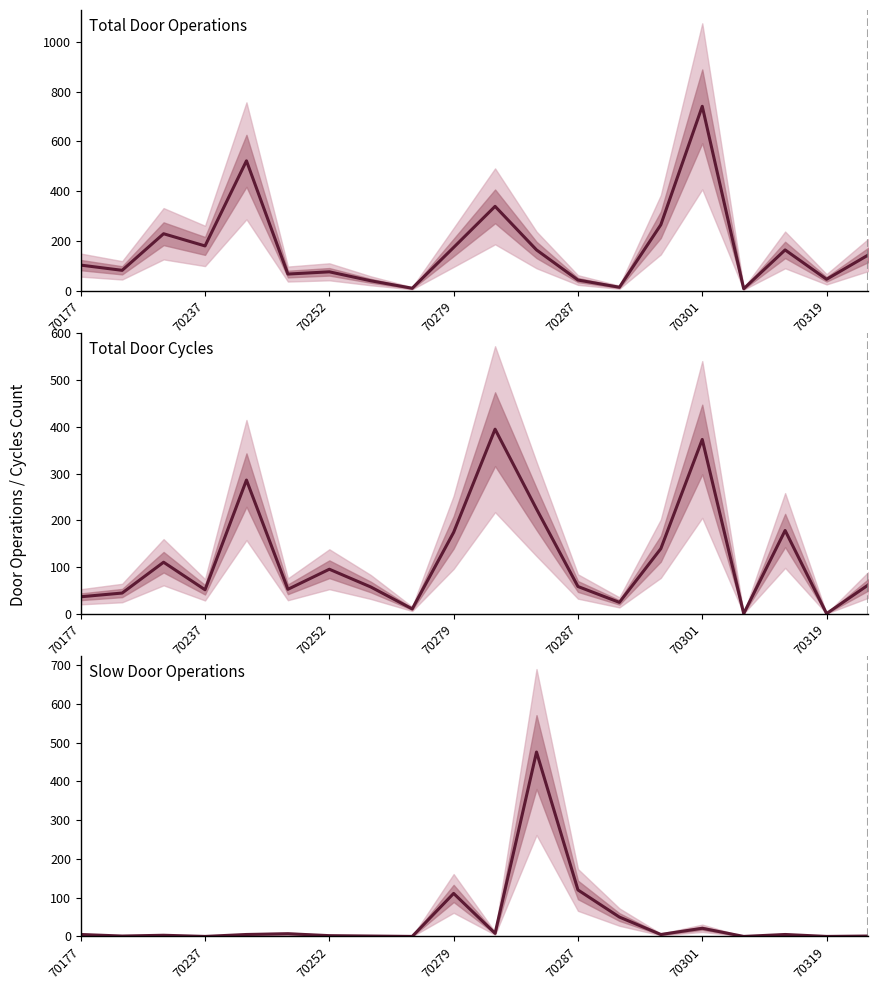

Where is Total Door Operations nearest to the value 374?

10